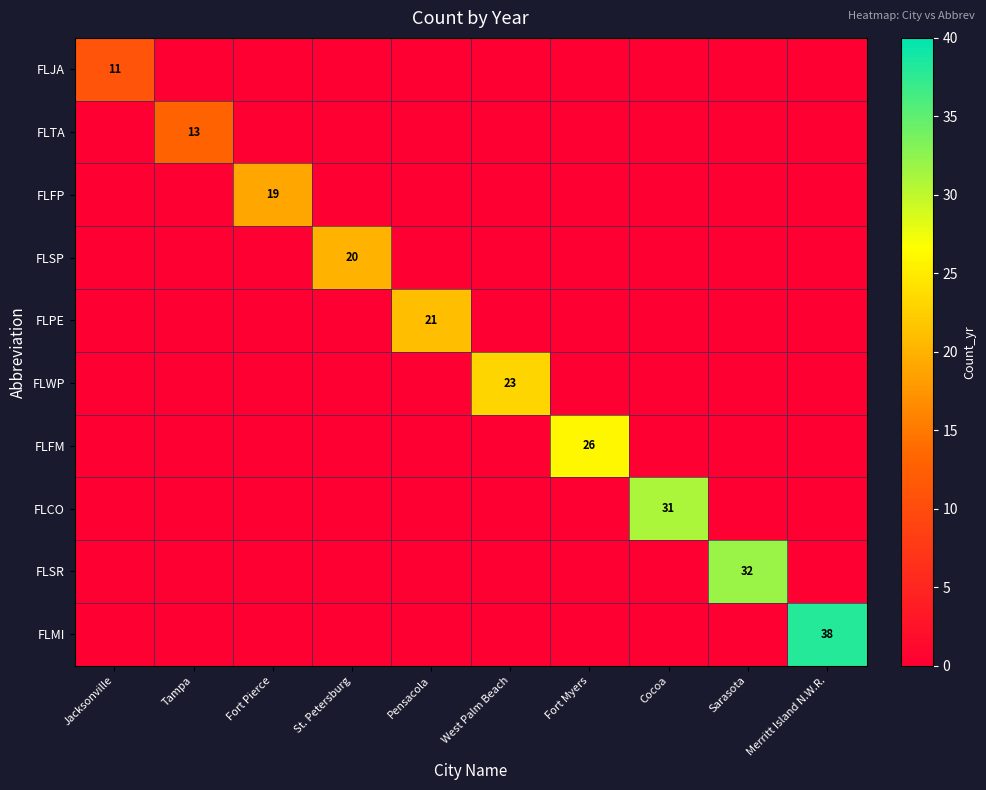

Count the number of data series in this chart.

10